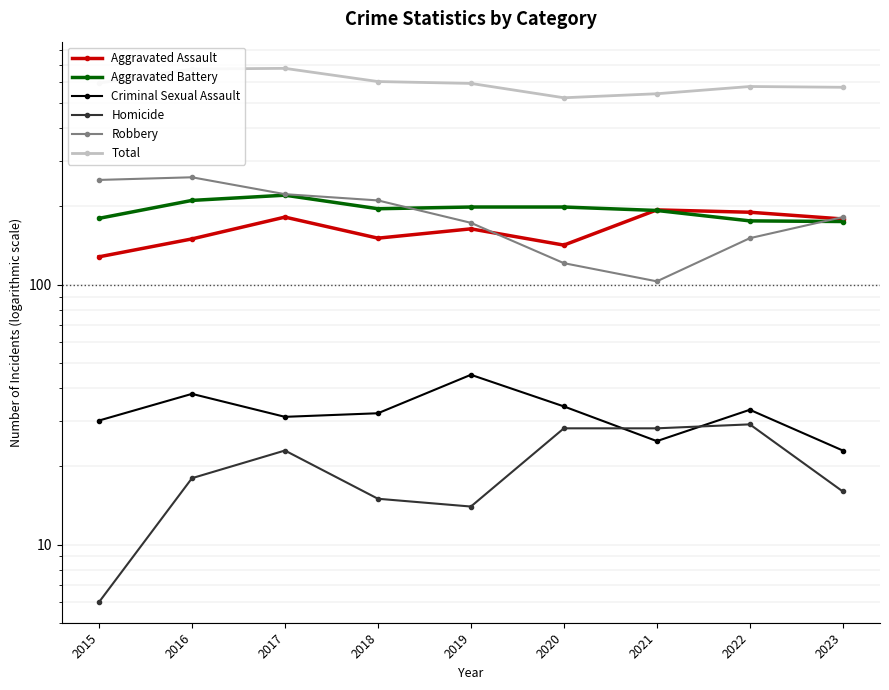

Read the Criminal Sexual Assault value at 2022, to the nearest 5.

35